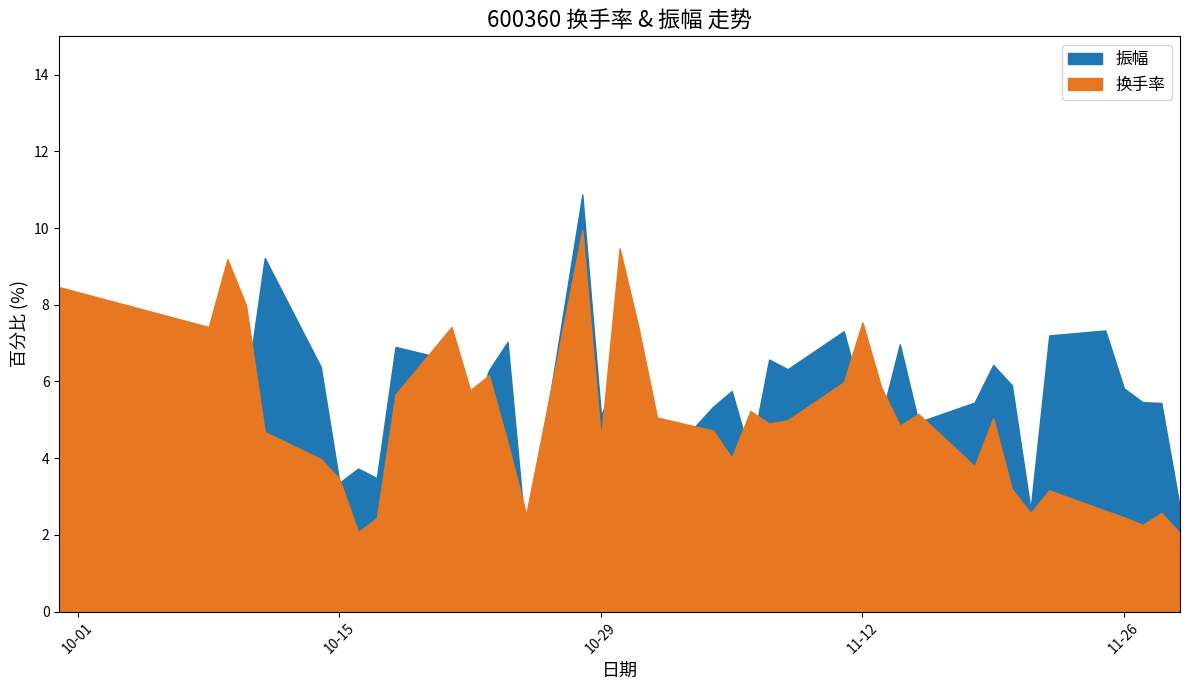

What is the total value across all series at 2024-11-20?

9.1